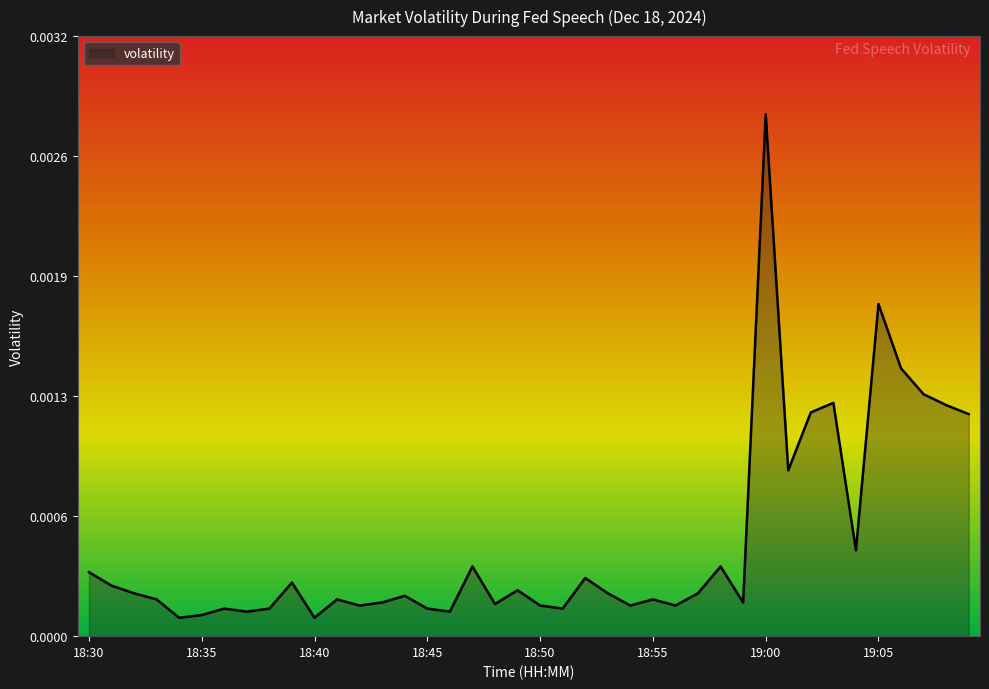

Does the chart have visible grid lines?

No